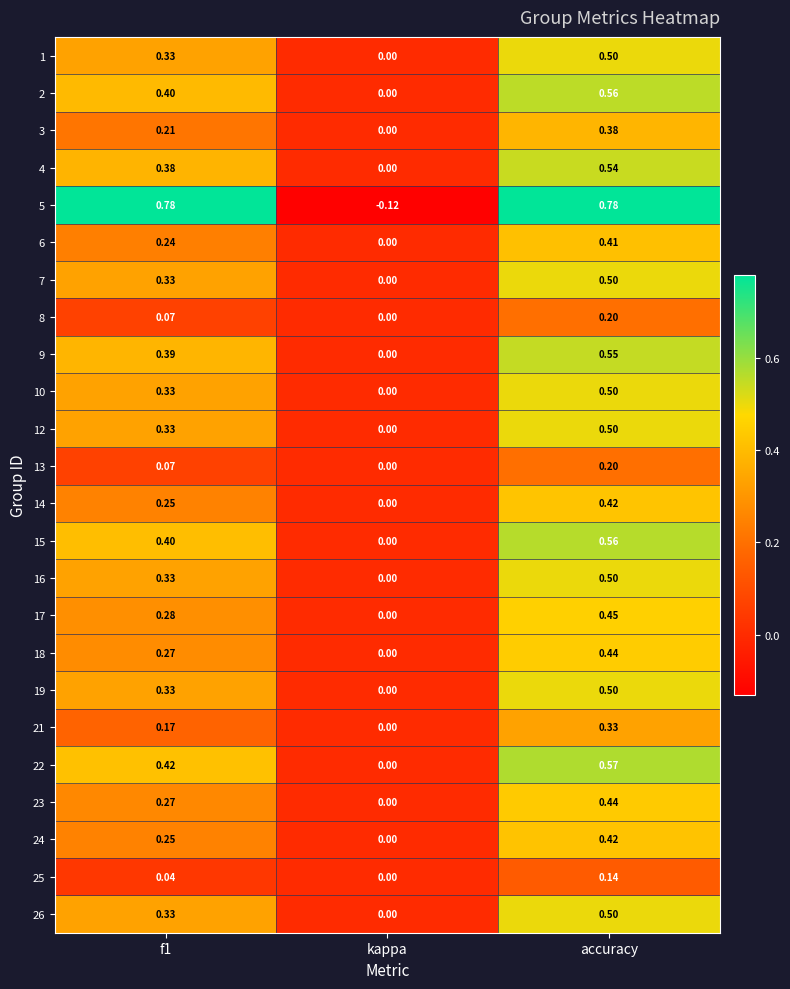

Which category has the highest value in the 22 series?

accuracy